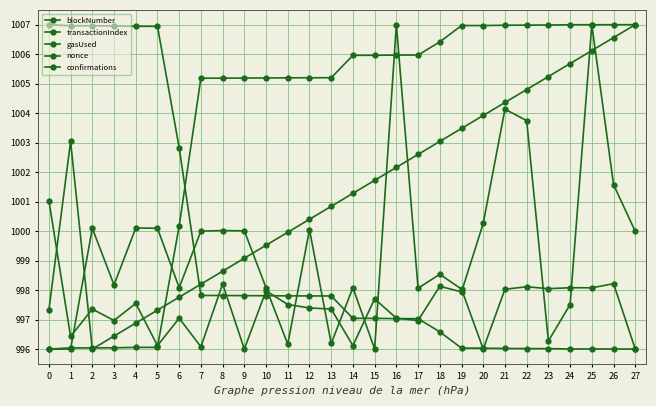

Rank the categories by nonce value from lowest to highest.

2, 3, 4, 0, 5, 6, 7, 8, 9, 10, 11, 12, 13, 14, 15, 16, 17, 1, 18, 19, 20, 21, 22, 23, 24, 25, 26, 27